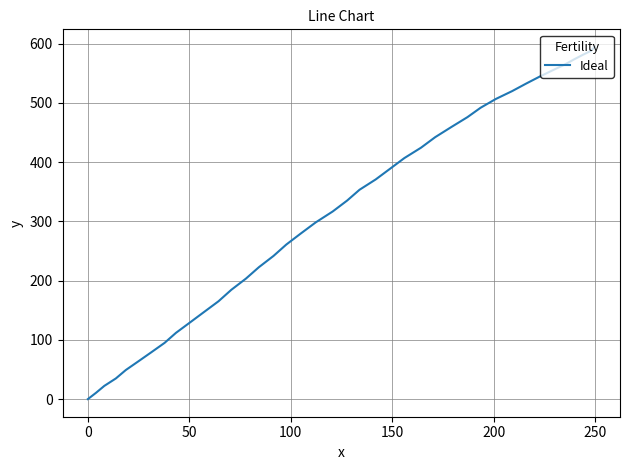

What is the maximum value shown in the chart?

594.5